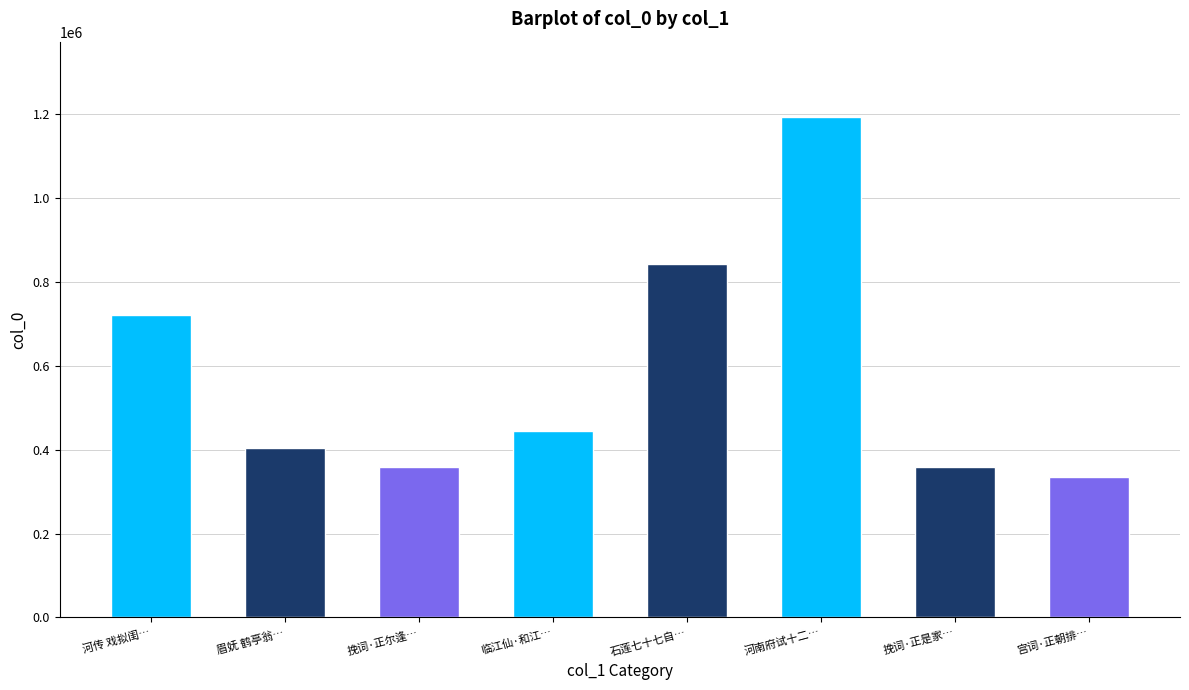

Reading right to left, list all the values displayed in this chart.

宫词·正朝排仗谨天元=336104	挽词·正是家肥日=358649	河南府试十二月乐词 正月=1194501	石莲七十七自寿词 正宫端正好=843876	临江仙·和江南雨十二花仙词  正月梅花=444787	挽词·正尔逢千载=358283	眉妩 鹤亭翁于己亥七夕蛆化，悼之以词，正有花外草窗之感=403293	河传 戏拟闺中十二月乐词  正月=720891